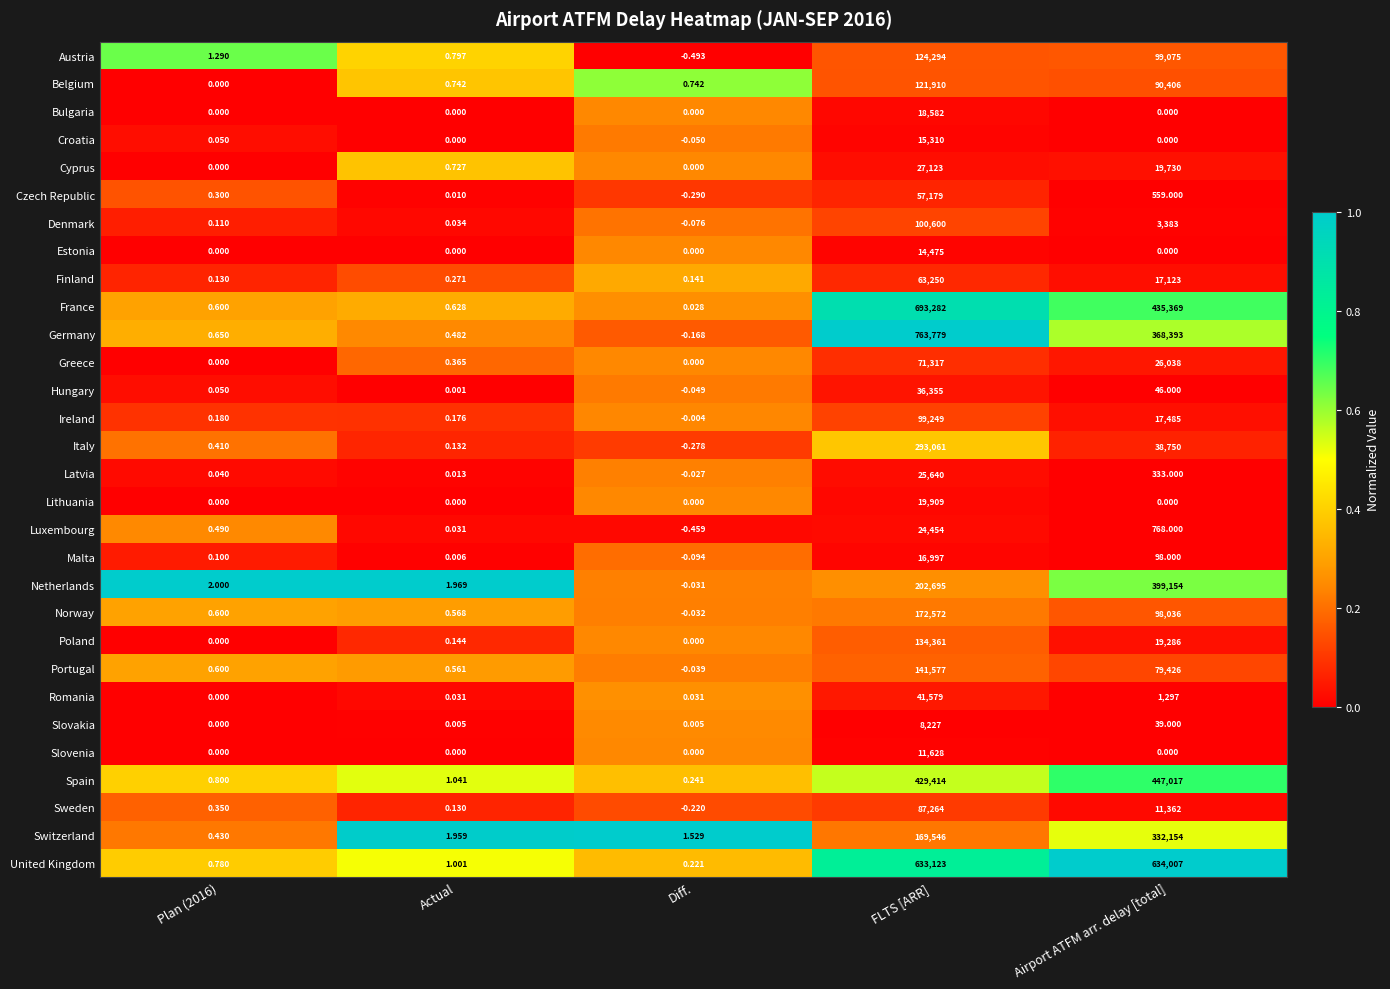

At which category is the sum across all series the highest?

FLTS [ARR]